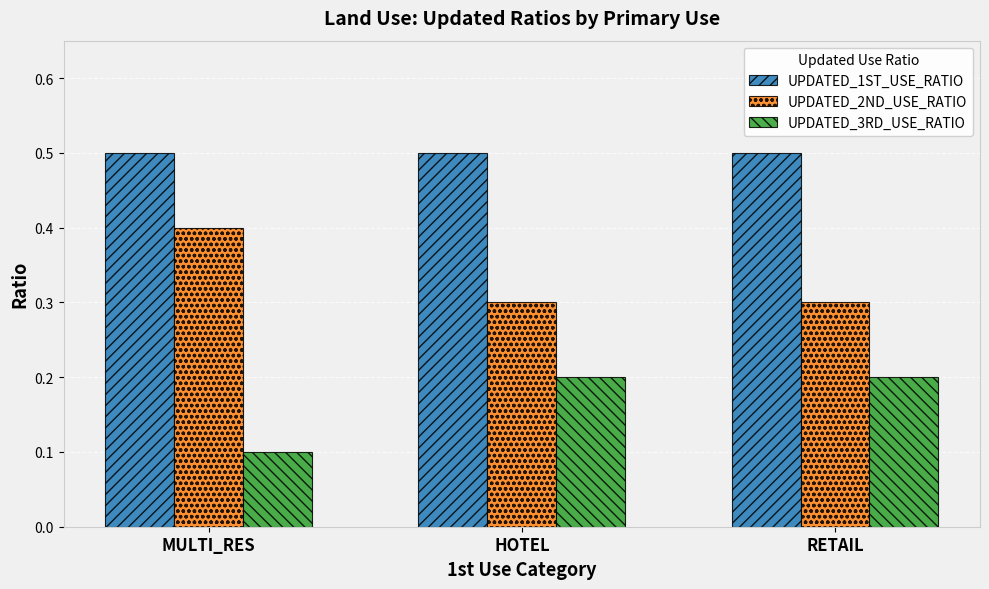

True or false: UPDATED_1ST_USE_RATIO has a value of 0.5 at MULTI_RES.

True